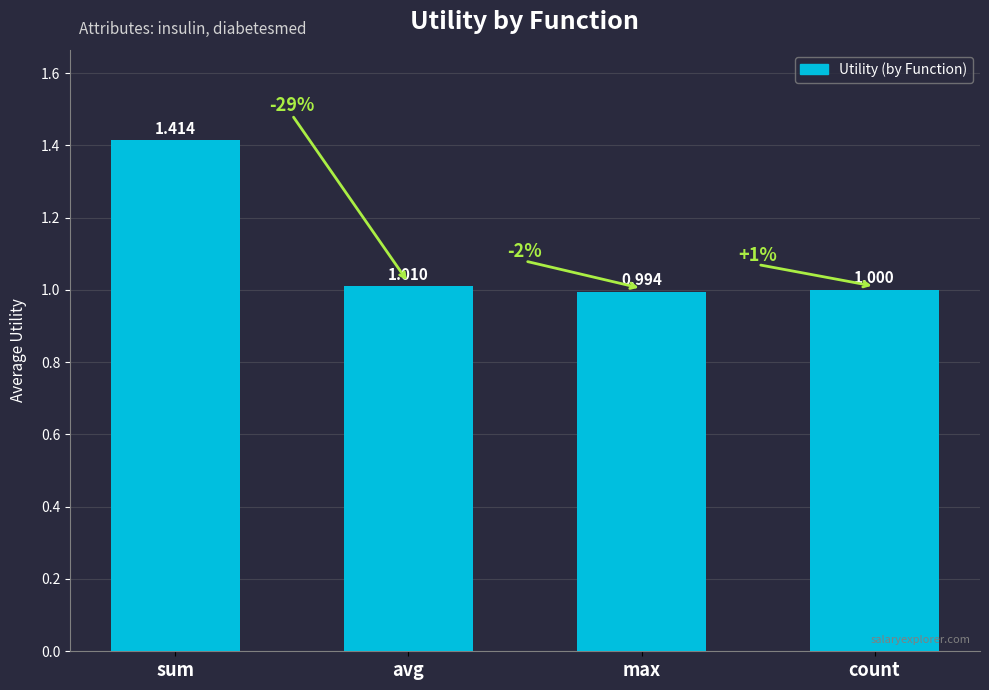

True or false: the data shows 1.0 at avg.

True